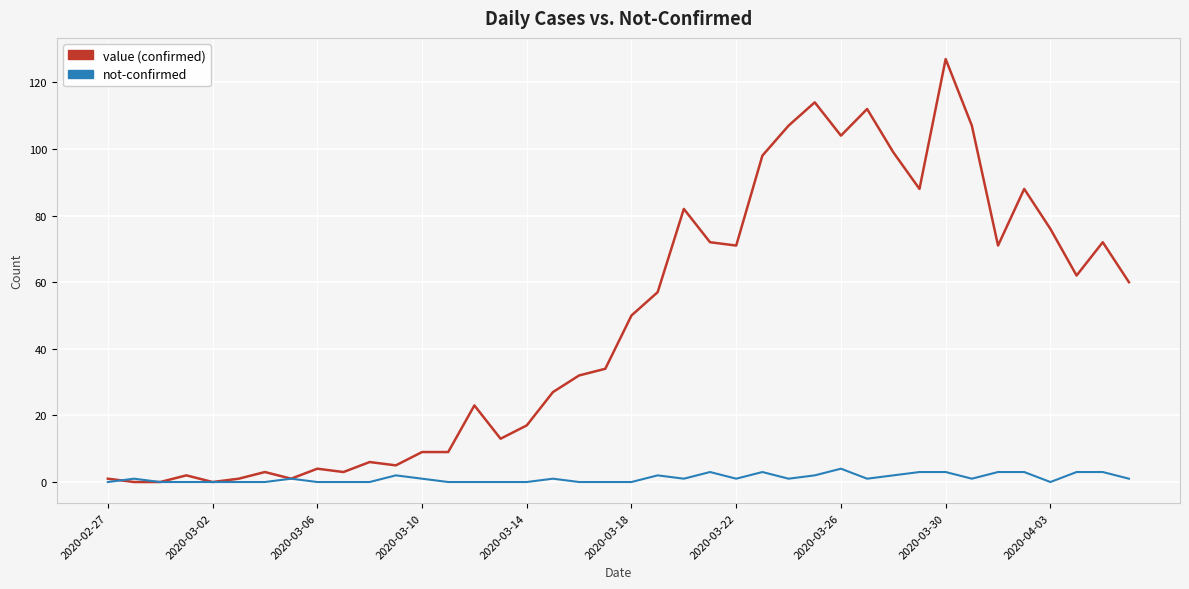

What is the maximum value shown in the chart?

127